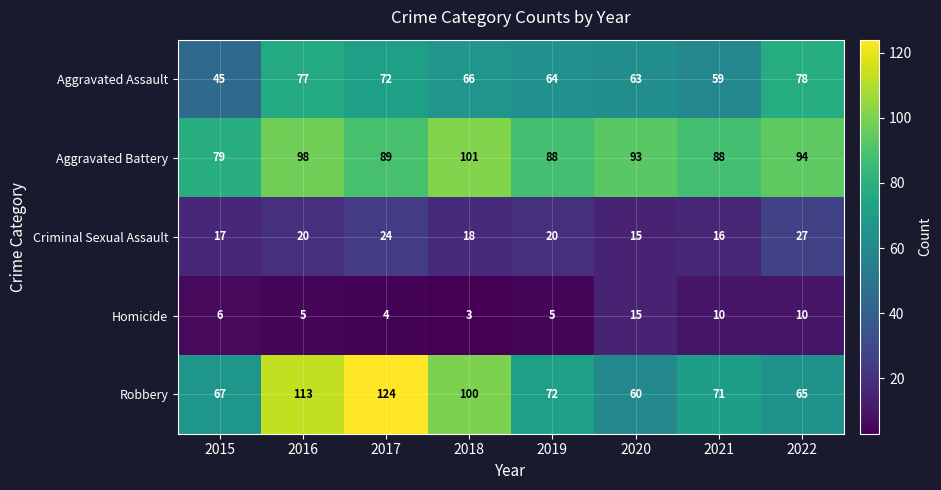

What is the total value across all series at 2017?

313